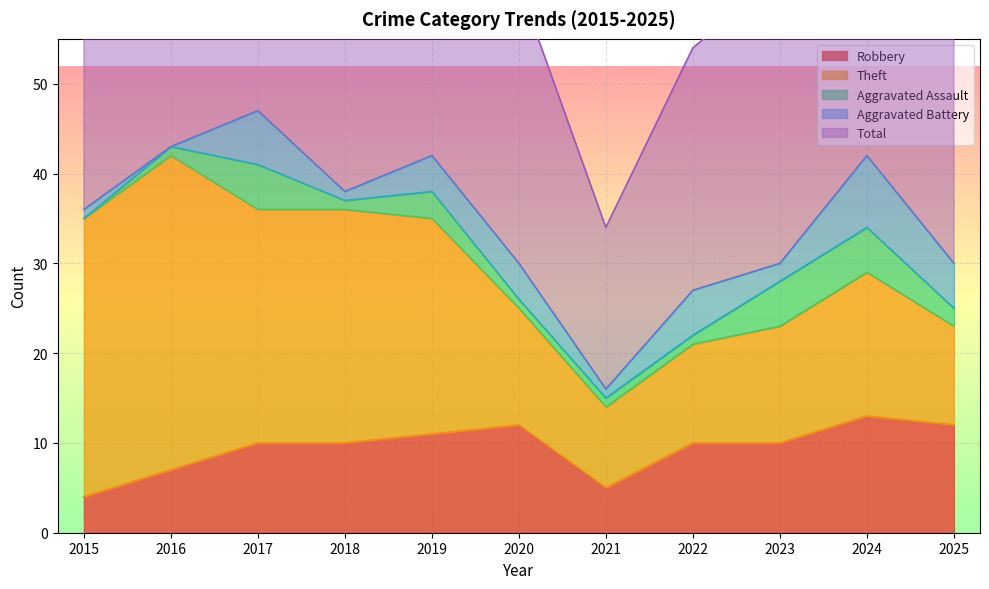

Reading left to right, what are all the values shown in this chart?

Robbery: 2015=4	2016=7	2017=10	2018=10	2019=11	2020=12	2021=5	2022=10	2023=10	2024=13	2025=12
Theft: 2015=31	2016=35	2017=26	2018=26	2019=24	2020=13	2021=9	2022=11	2023=13	2024=16	2025=11
Aggravated Assault: 2015=0	2016=1	2017=5	2018=1	2019=3	2020=1	2021=1	2022=1	2023=5	2024=5	2025=2
Aggravated Battery: 2015=1	2016=0	2017=6	2018=1	2019=4	2020=4	2021=1	2022=5	2023=2	2024=8	2025=5
Total: 2015=36	2016=43	2017=47	2018=39	2019=42	2020=31	2021=18	2022=27	2023=32	2024=42	2025=30